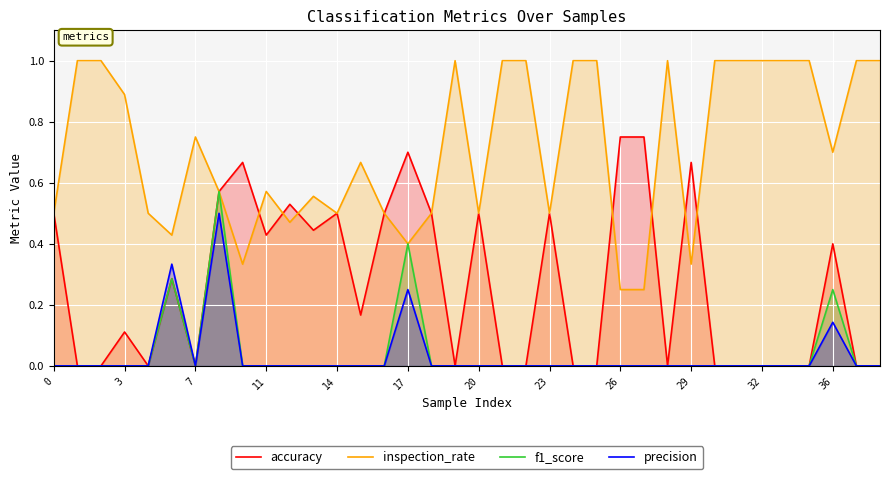

Does the chart display data point markers on the line(s)?

No